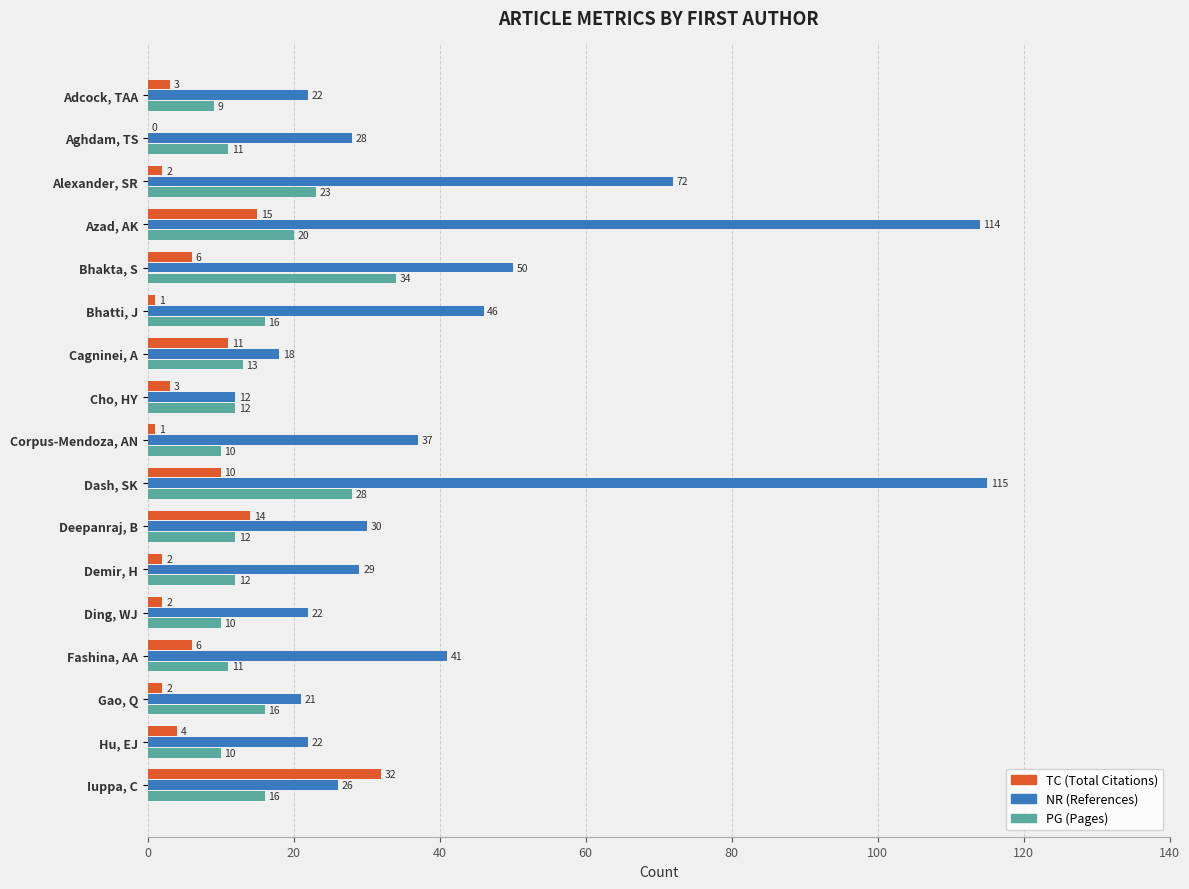

What is the sum of the PG (Pages) values at Adcock, TAA and Alexander, SR?

32